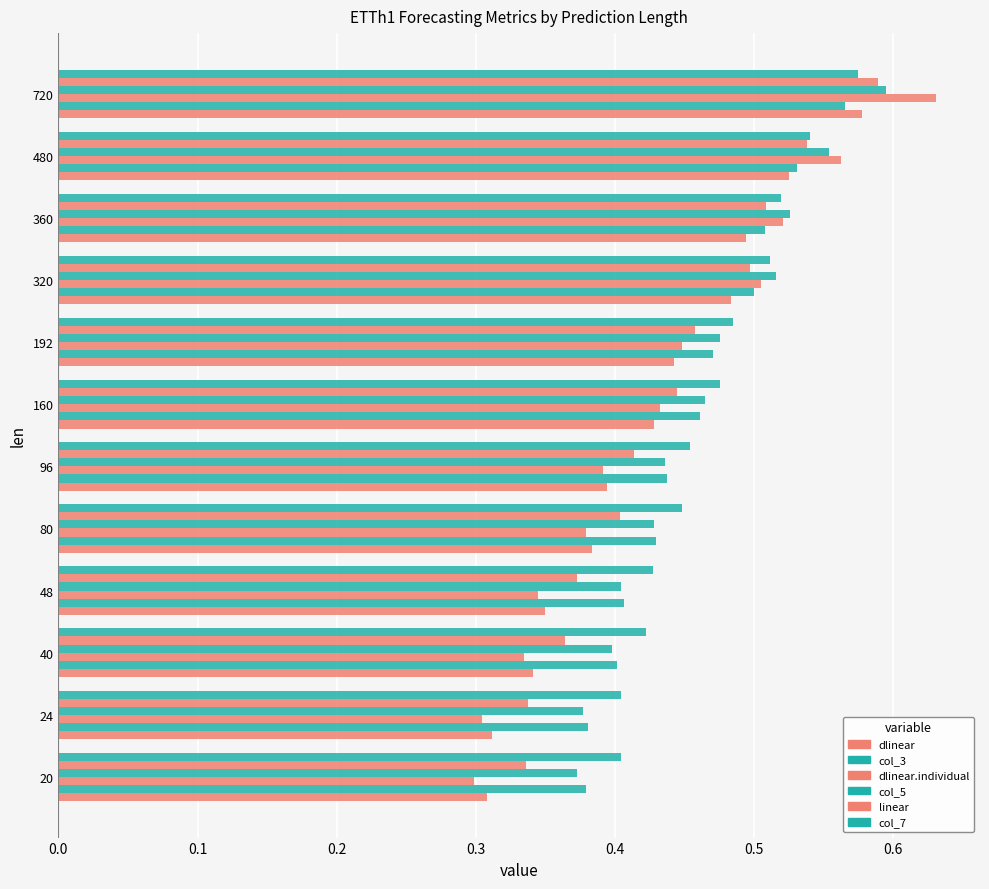

Count the number of data series in this chart.

6